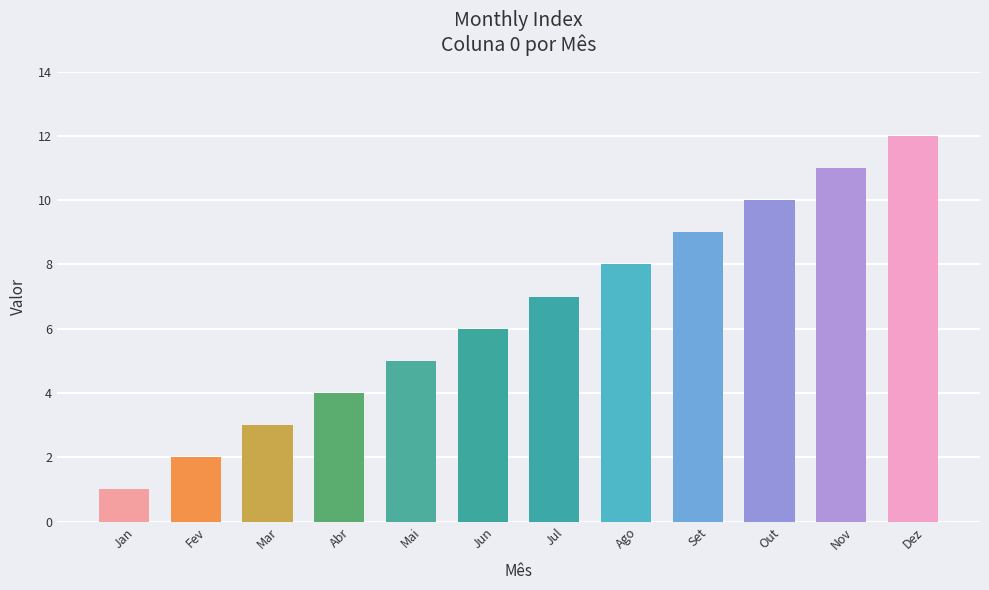

List the labels in order of value, smallest first.

Jan, Fev, Mar, Abr, Mai, Jun, Jul, Ago, Set, Out, Nov, Dez